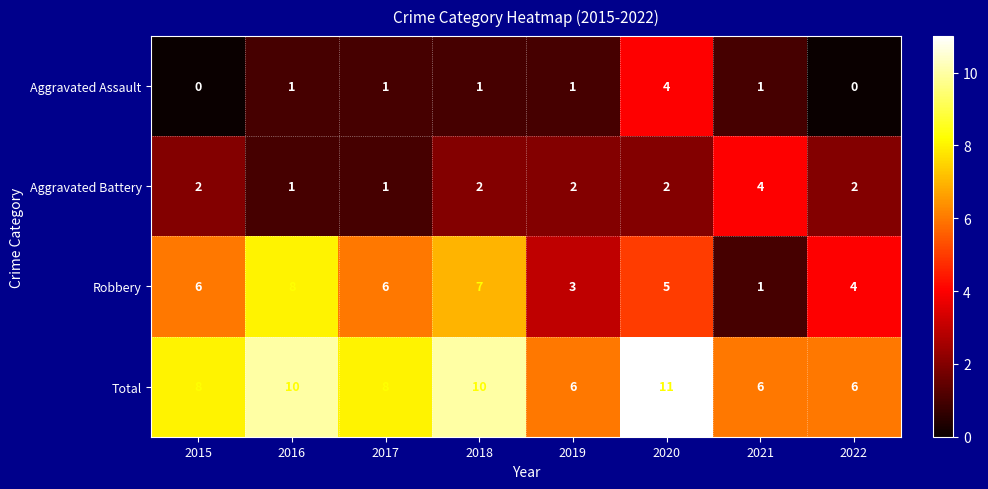

How many categories are shown in the chart?

8